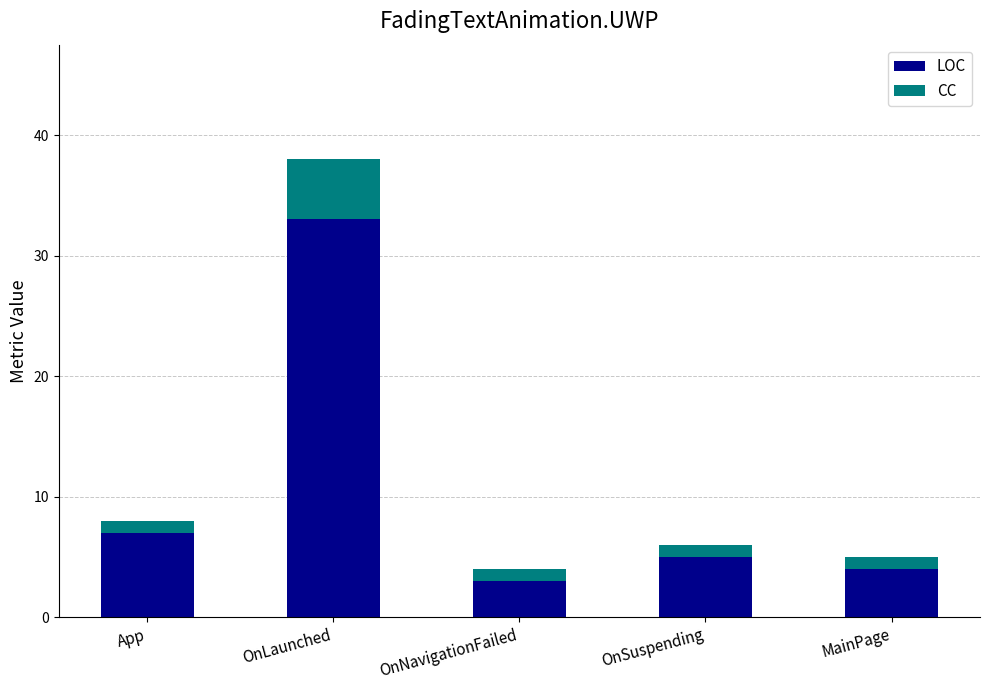

True or false: LOC has a value of 33 at OnLaunched.

True